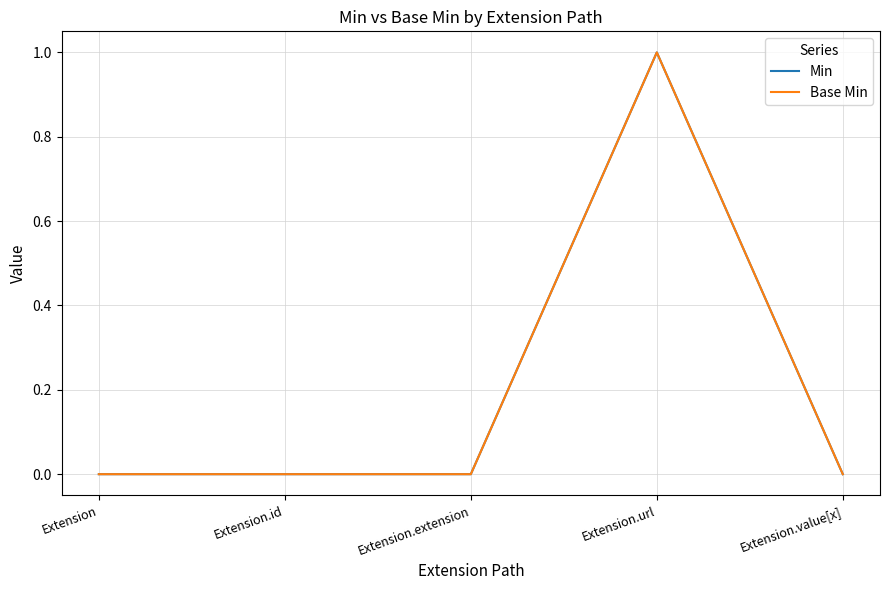

List the labels in order of Min value, smallest first.

Extension, Extension.id, Extension.extension, Extension.value[x], Extension.url